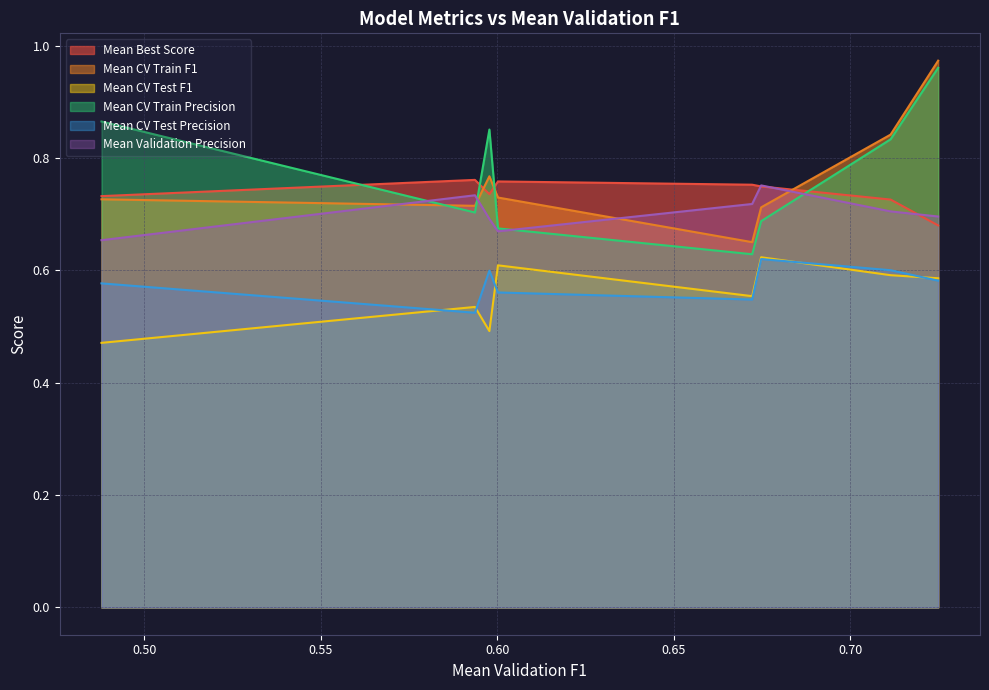

True or false: Mean Validation Precision and Mean CV Test F1 intersect in this chart.

False